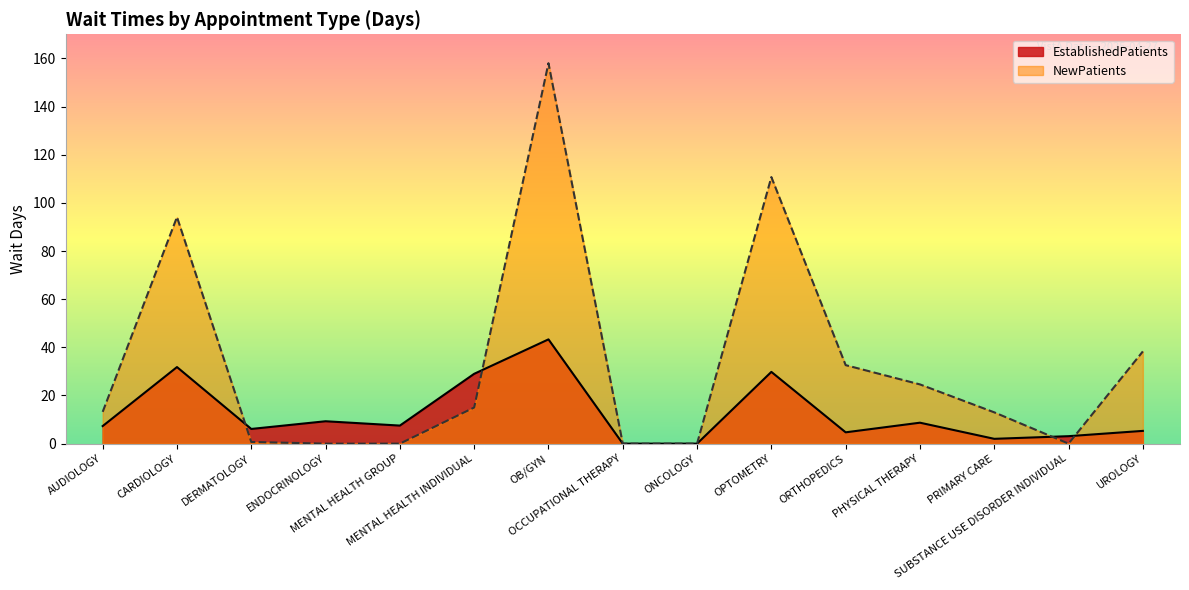

Reading left to right, list all the values displayed in this chart.

EstablishedPatients: AUDIOLOGY=7.3	CARDIOLOGY=31.8	DERMATOLOGY=6.1	ENDOCRINOLOGY=9.3	MENTAL HEALTH GROUP=7.5	MENTAL HEALTH INDIVIDUAL=29.0	OB/GYN=43.3	OCCUPATIONAL THERAPY=0.0	ONCOLOGY=0.0	OPTOMETRY=29.8	ORTHOPEDICS=4.7	PHYSICAL THERAPY=8.7	PRIMARY CARE=2.0	SUBSTANCE USE DISORDER INDIVIDUAL=3.1	UROLOGY=5.3
NewPatients: AUDIOLOGY=13.2	CARDIOLOGY=94.1	DERMATOLOGY=0.7	ENDOCRINOLOGY=0.0	MENTAL HEALTH GROUP=0.0	MENTAL HEALTH INDIVIDUAL=15.0	OB/GYN=158.0	OCCUPATIONAL THERAPY=0.0	ONCOLOGY=0.0	OPTOMETRY=110.7	ORTHOPEDICS=32.6	PHYSICAL THERAPY=24.6	PRIMARY CARE=13.0	SUBSTANCE USE DISORDER INDIVIDUAL=0.0	UROLOGY=38.3